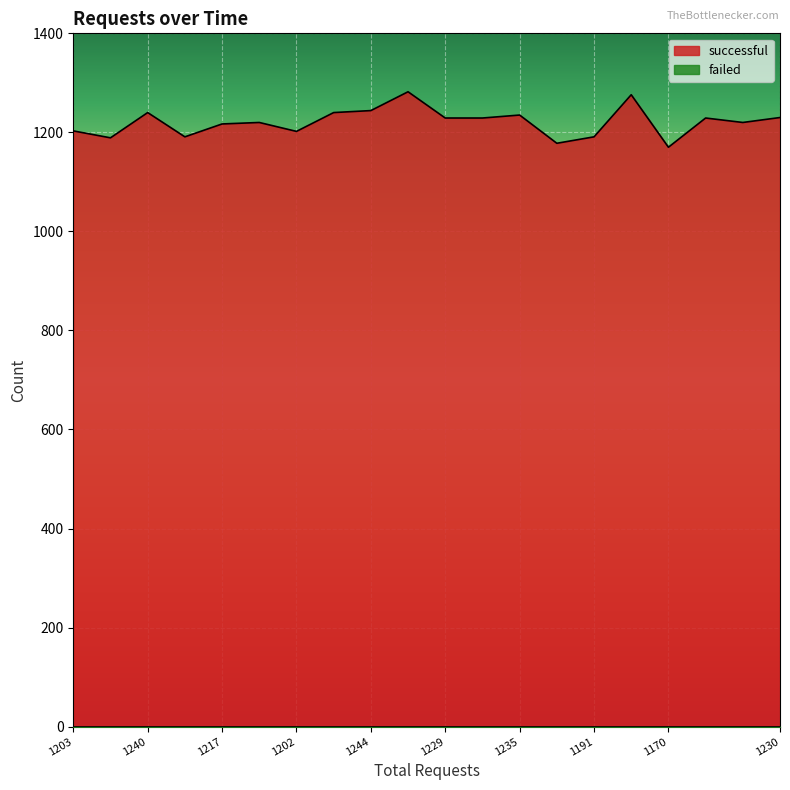

Which label corresponds to the smallest value in the chart?

1170